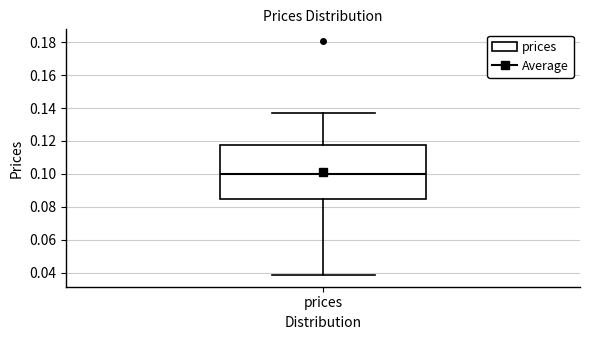

Read this box plot against the y-axis: the position of the median line, the range covered by the box, and the ends of both whiskers. The values are not printed on the chart, so give them approximately, as read against the axis.

median 0.100, box 0.084 to 0.118, whiskers 0.038 to 0.136